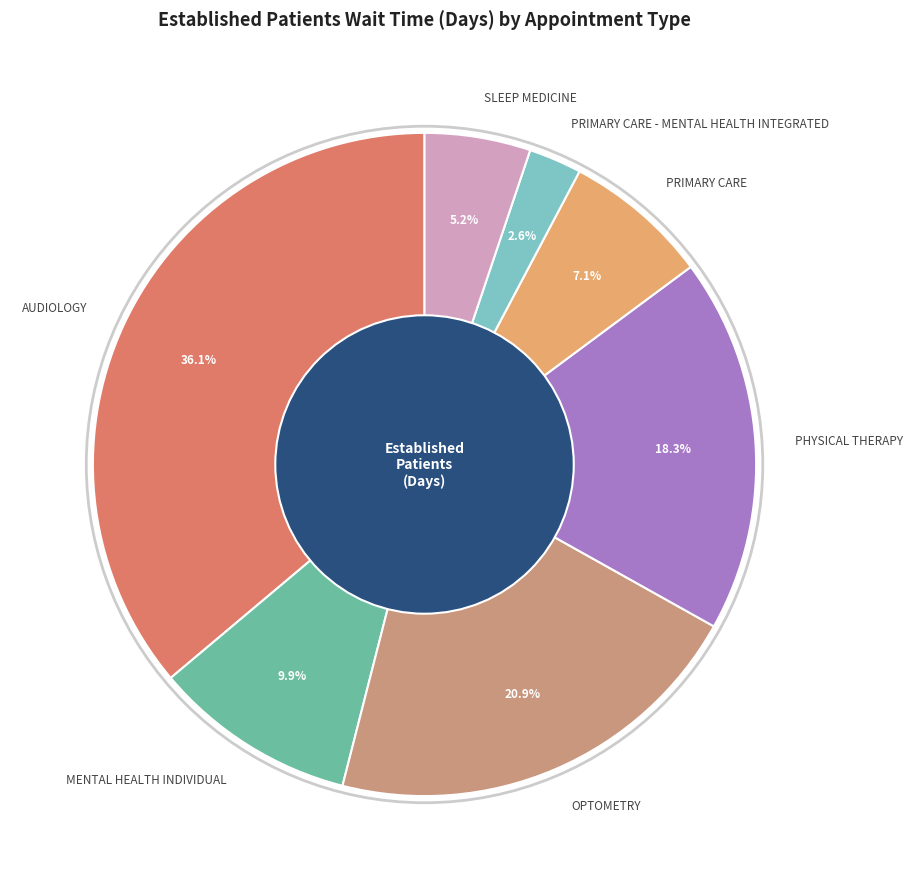

Which category has the smallest portion of the pie?

PRIMARY CARE - MENTAL HEALTH INTEGRATED